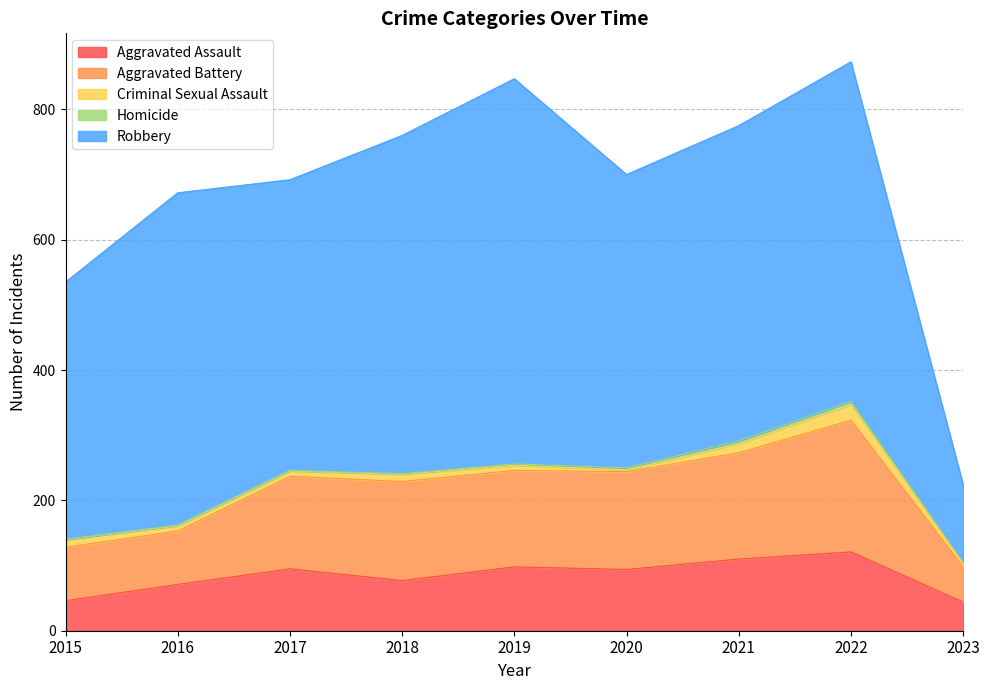

Reading left to right, what are all the values shown in this chart?

Aggravated Assault: 2015=46	2016=71	2017=95	2018=77	2019=98	2020=94	2021=110	2022=121	2023=44
Aggravated Battery: 2015=82	2016=82	2017=142	2018=152	2019=148	2020=150	2021=163	2022=202	2023=54
Criminal Sexual Assault: 2015=12	2016=8	2017=8	2018=11	2019=8	2020=3	2021=14	2022=24	2023=6
Homicide: 2015=0	2016=1	2017=1	2018=1	2019=2	2020=3	2021=4	2022=5	2023=1
Robbery: 2015=395	2016=510	2017=446	2018=519	2019=591	2020=450	2021=484	2022=521	2023=119